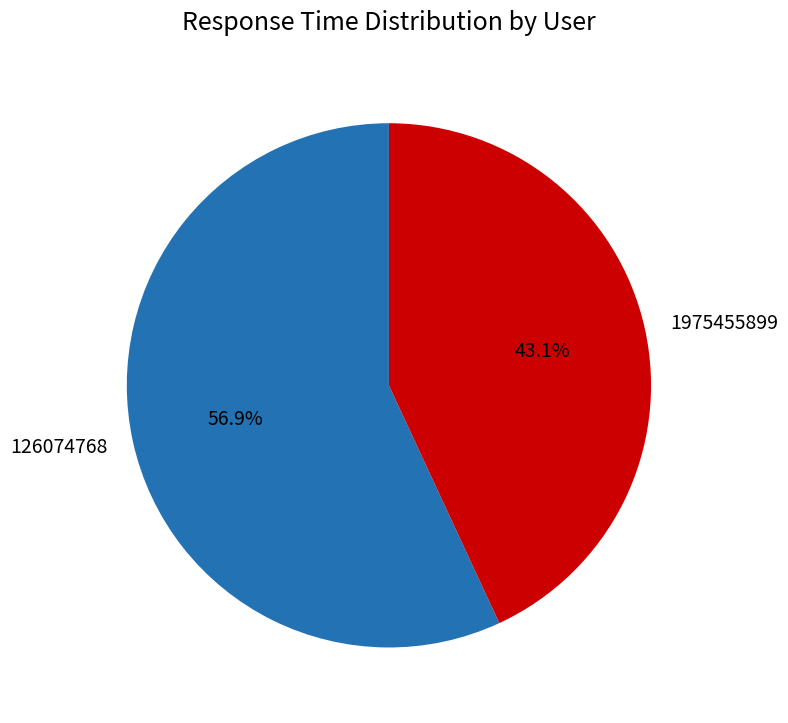

True or false: 1975455899 accounts for 43% of the total.

True